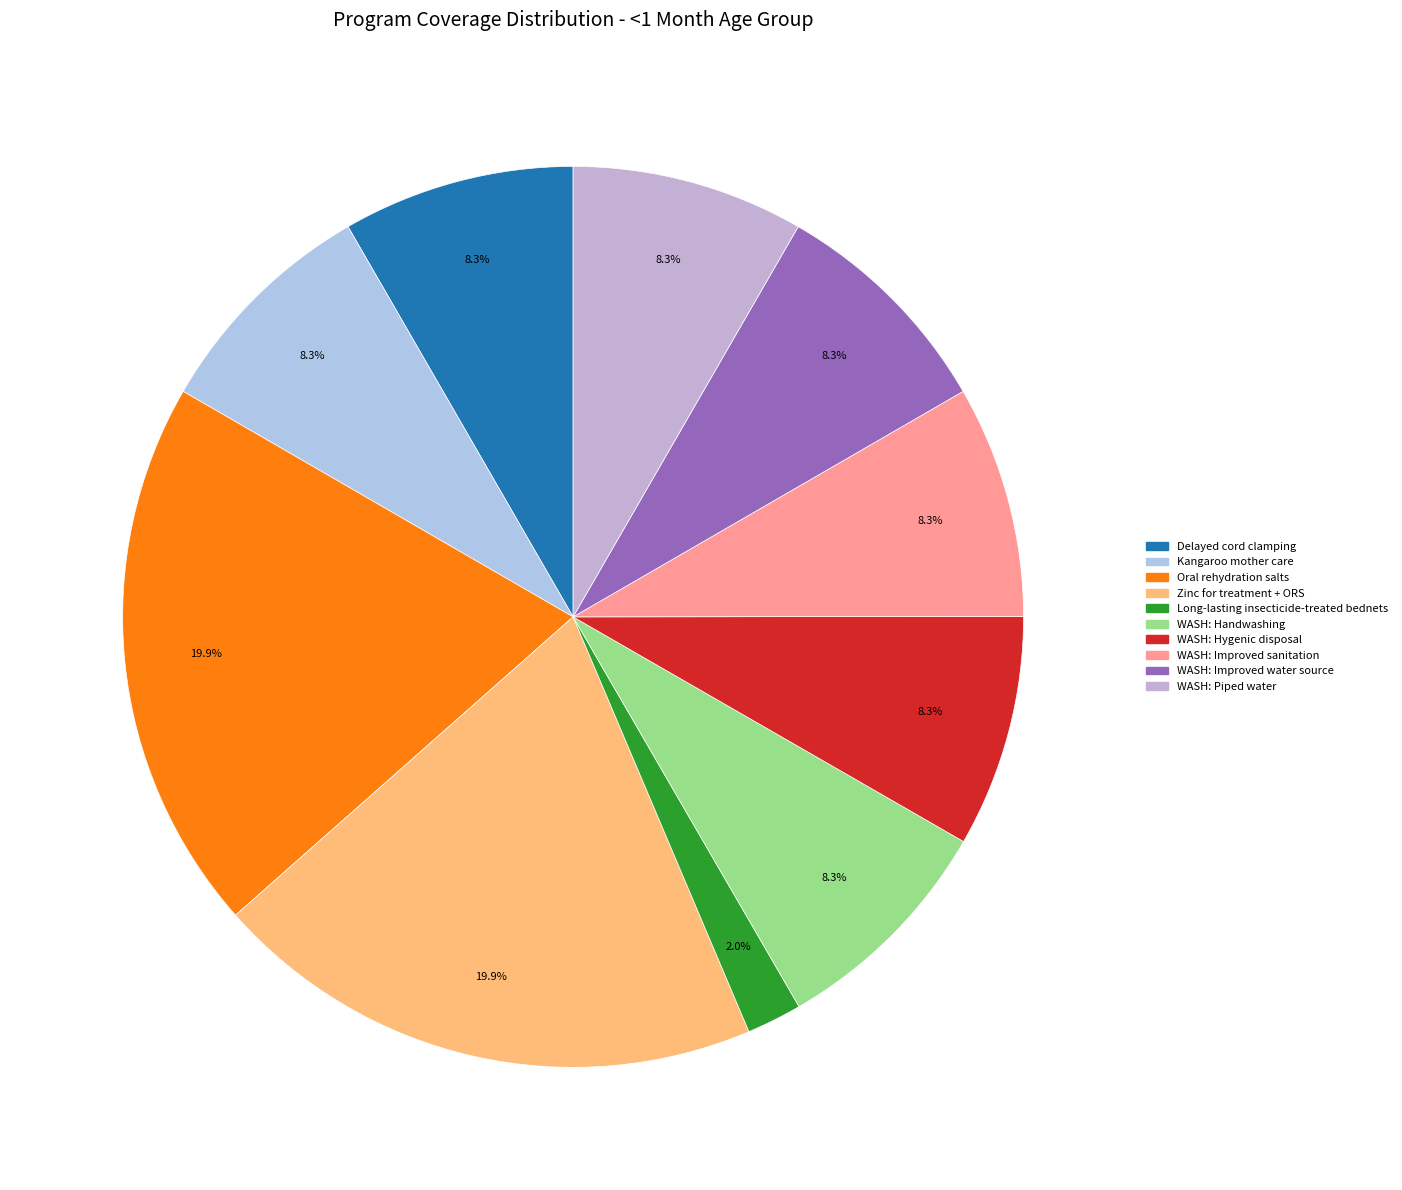

To the nearest percent, what is the difference between the largest and smallest slice percentages?

18%